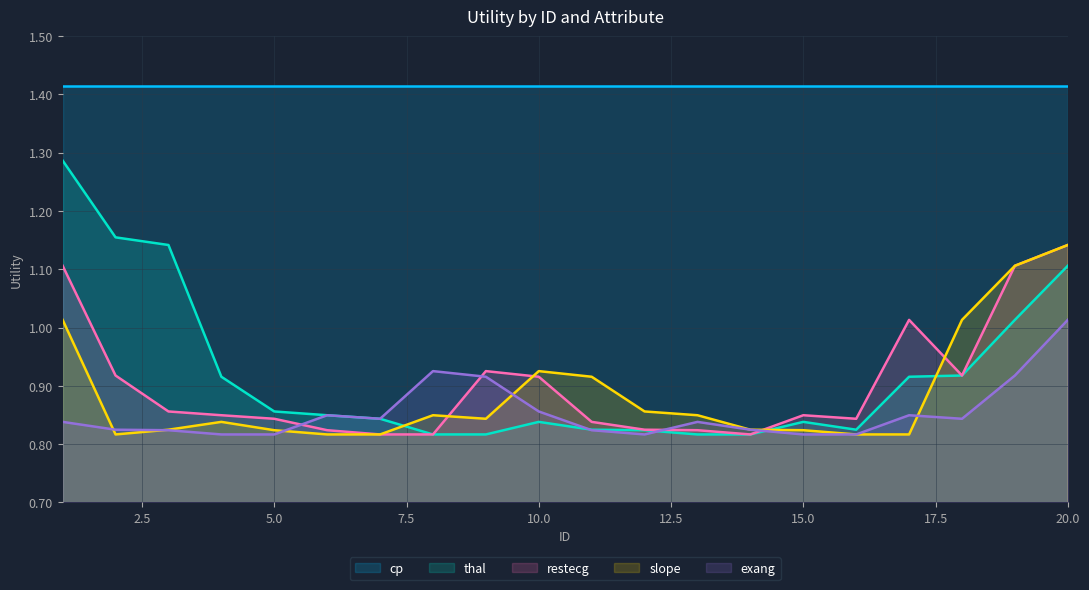

What are all the series names shown in the legend?

cp, thal, restecg, slope, exang